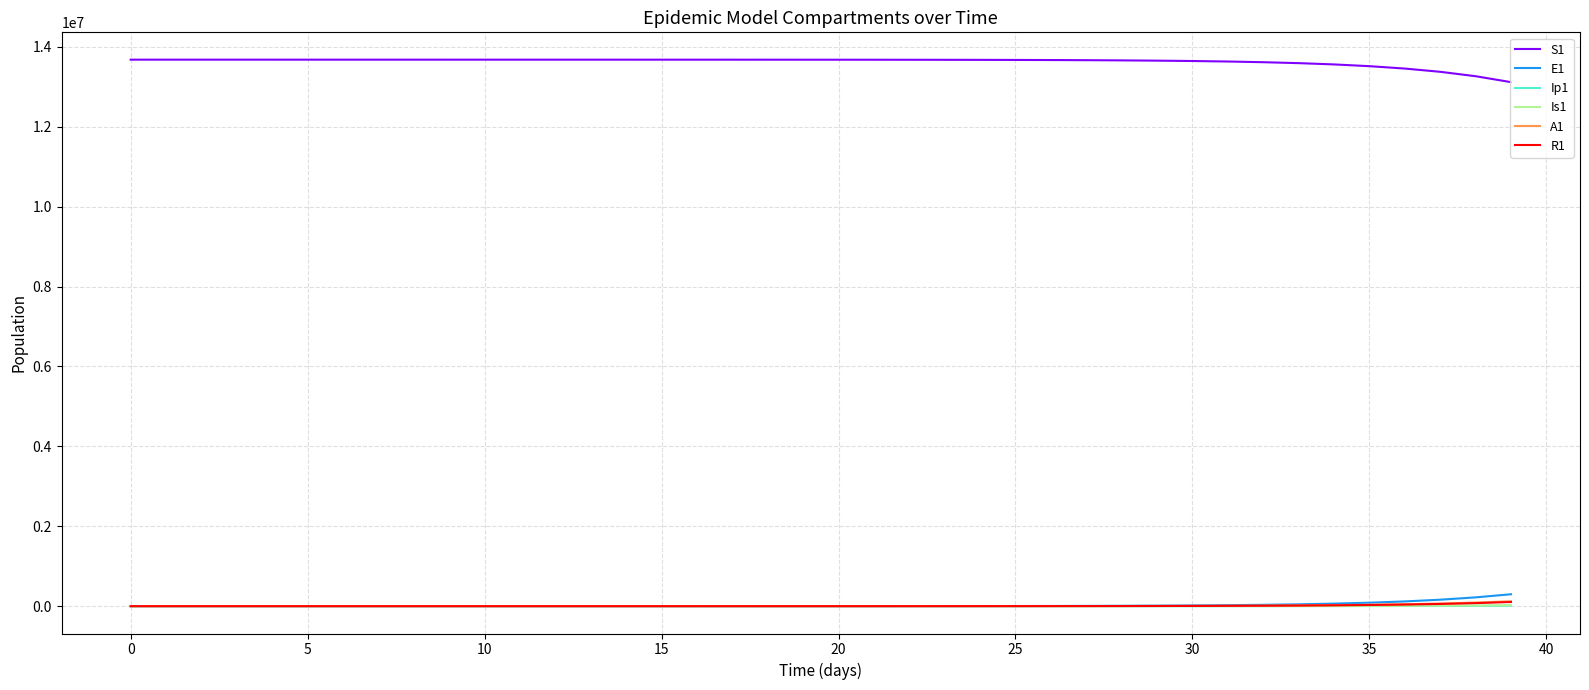

True or false: E1 and S1 cross at least once.

False